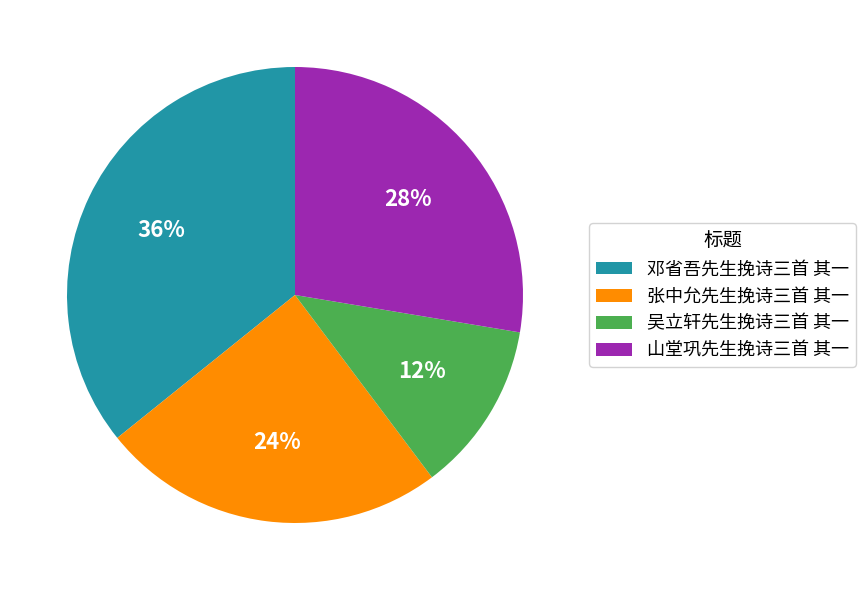

How many slices are in this pie chart?

4